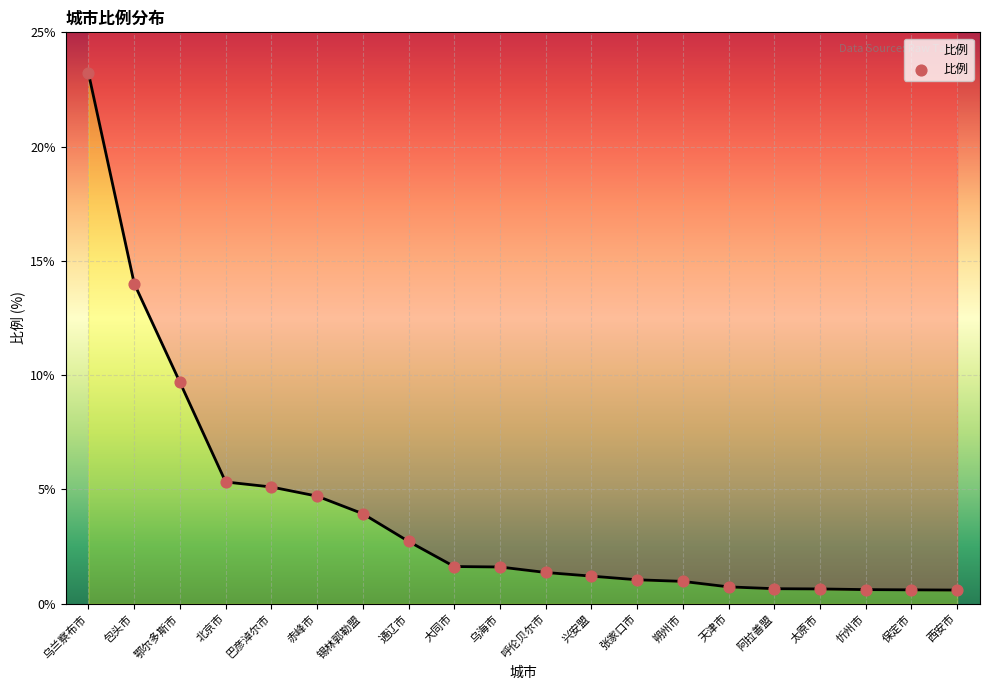

What is the change in value from 赤峰市 to 锡林郭勒盟?

-0.8